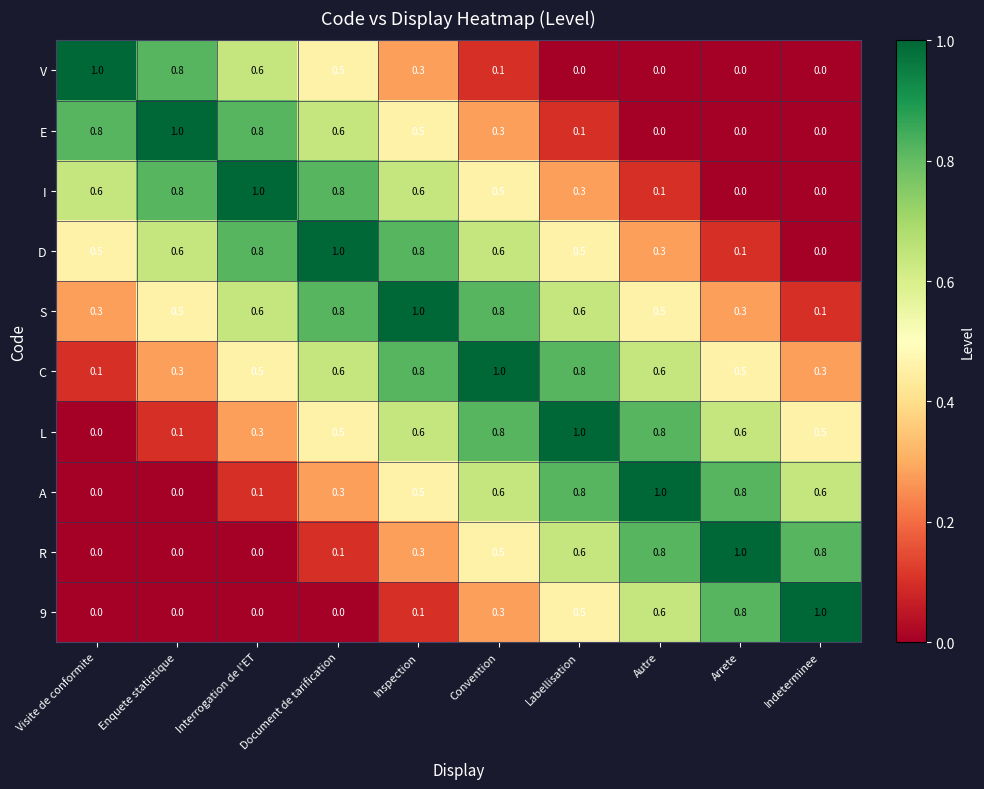

What is the highest value of the 9 series?

1.0